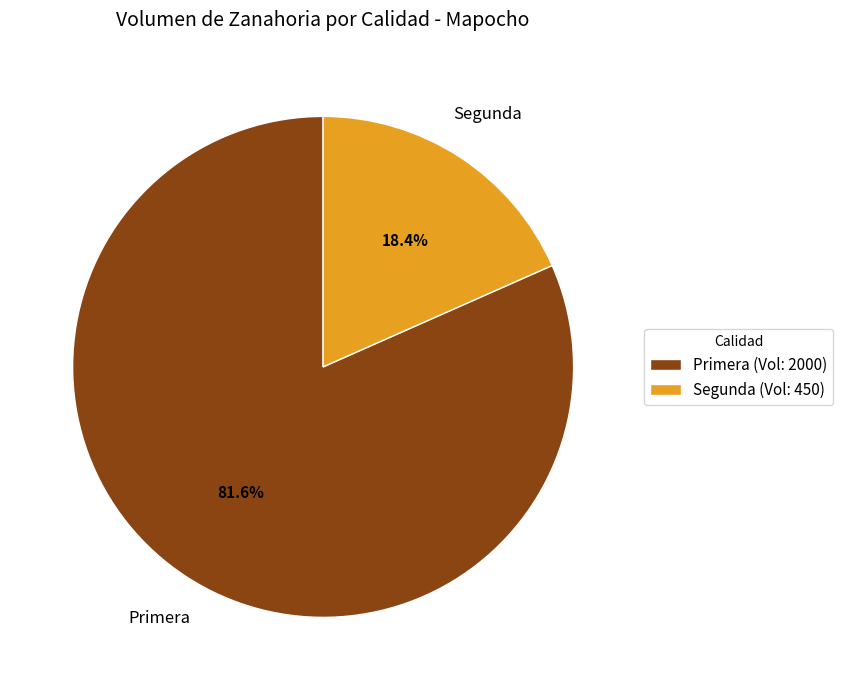

Which slice represents more than half of the pie?

Primera